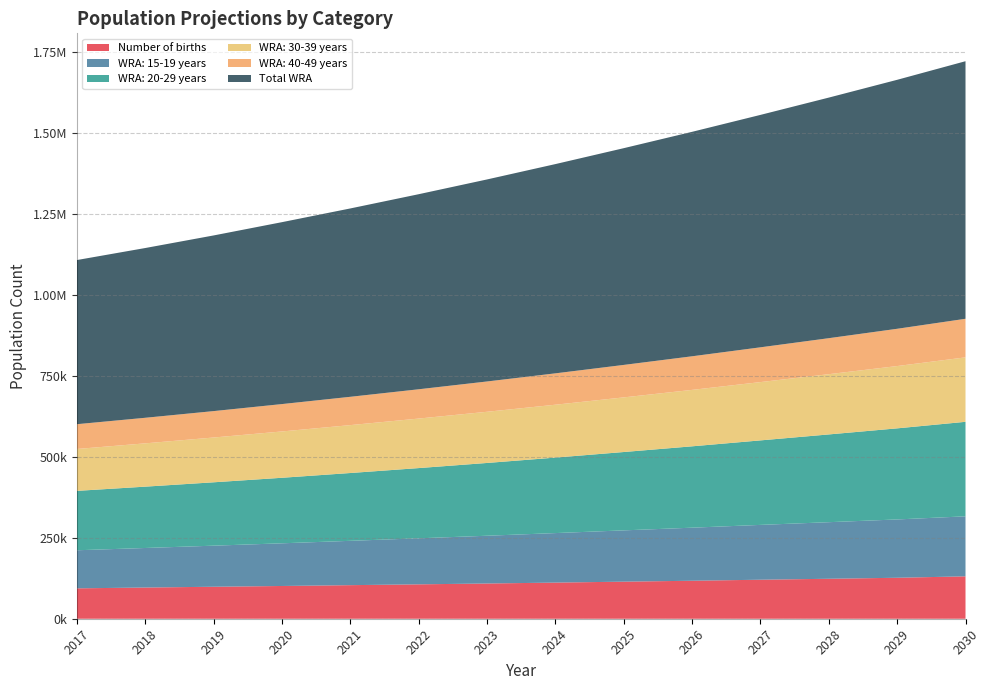

Reading right to left, list all the values displayed in this chart.

Number of births: 130929.8	126535.9	123436.4	120489.7	117322.2	114500.6	111601.7	108808.6	106229.4	103701.8	101143.0	98771.8	96357.5	93872.4
WRA: 15-19 years: 185367.9	180120.7	174751.1	169331.7	163879.7	158409.8	152938.9	147512.1	142154.0	136905.2	131805.0	126867.9	122121.8	117581.1
WRA: 20-29 years: 291899.8	281343.7	271029.3	260993.4	251291.6	241991.2	233136.4	224777.5	216892.5	209441.4	202387.7	195730.8	189432.3	183433.6
WRA: 30-39 years: 199095.4	192416.3	186096.4	180074.7	174302.0	168732.2	163324.9	158071.6	152939.9	147930.0	143058.9	138330.2	133755.0	129360.5
WRA: 40-49 years: 119154.2	115106.8	111191.9	107420.5	103786.1	100278.7	96880.8	93603.3	90460.1	87451.3	84571.8	81562.8	78966.1	76572.2
Total WRA: 795517.3	768987.6	743068.7	717820.4	693259.4	669412.0	646281.1	623964.6	602446.6	581728.0	561823.4	542491.7	524275.2	506947.5